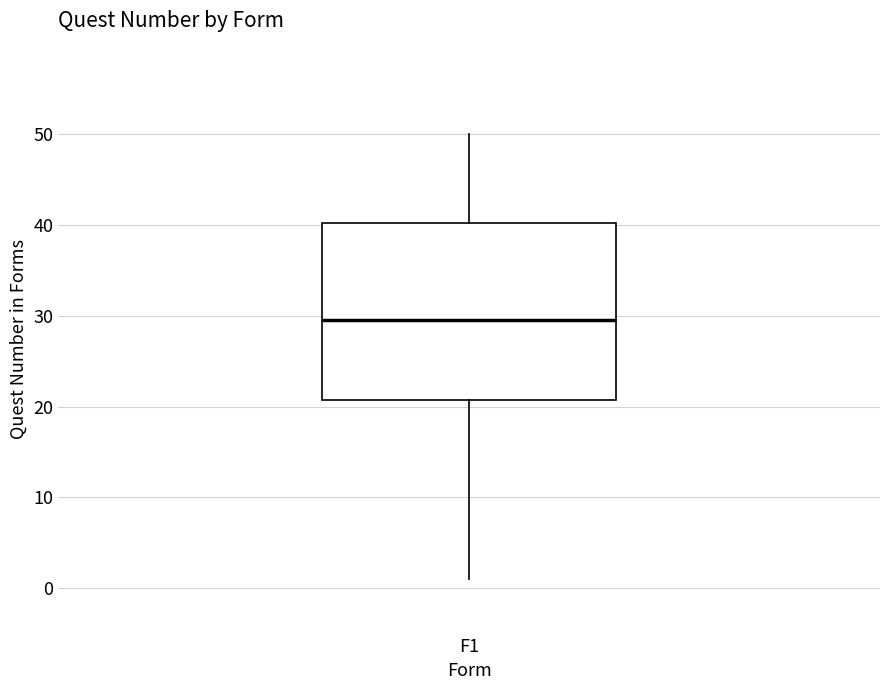

Transcribe this box plot: give where the median line is, the range the box spans, and where the two whiskers end, as read against the y-axis. The values are not printed on the chart, so give them approximately, as read against the axis.

median 30, box 21 to 40, whiskers 1 to 50